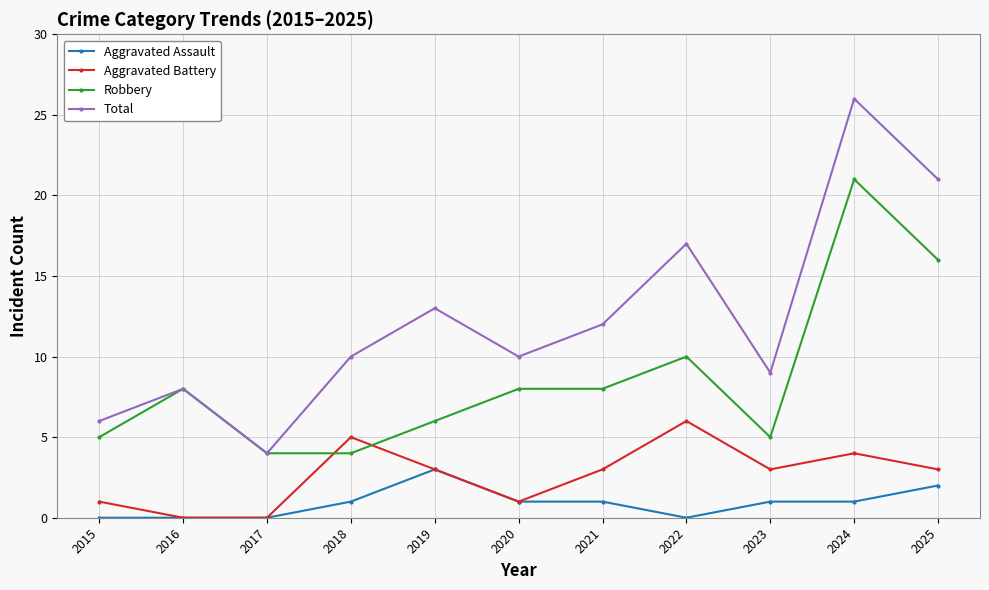

Which series has the widest spread of values?

Total